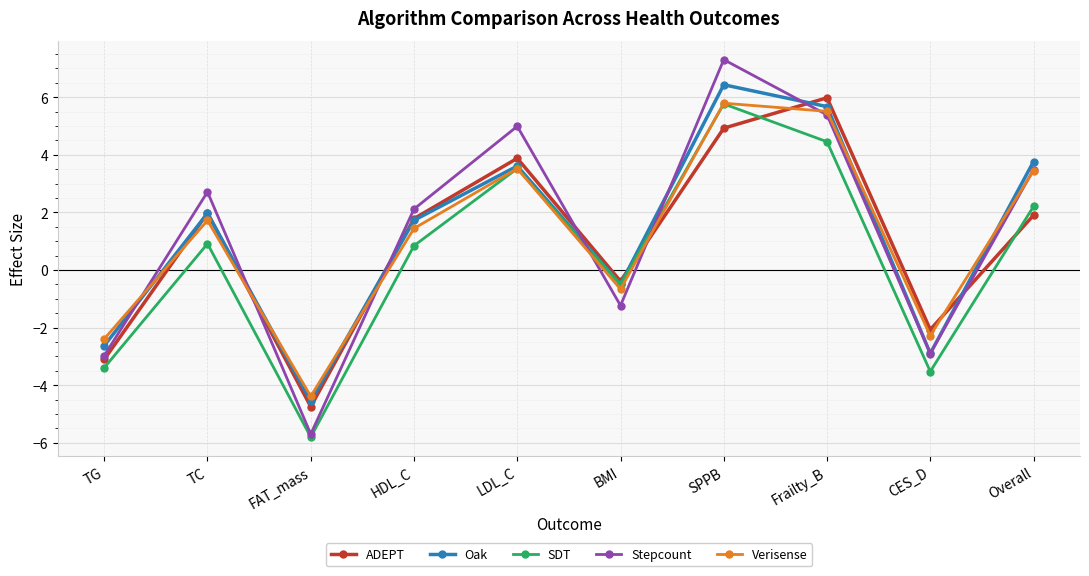

The value of Verisense at CES_D is -2.3. True or false?

True